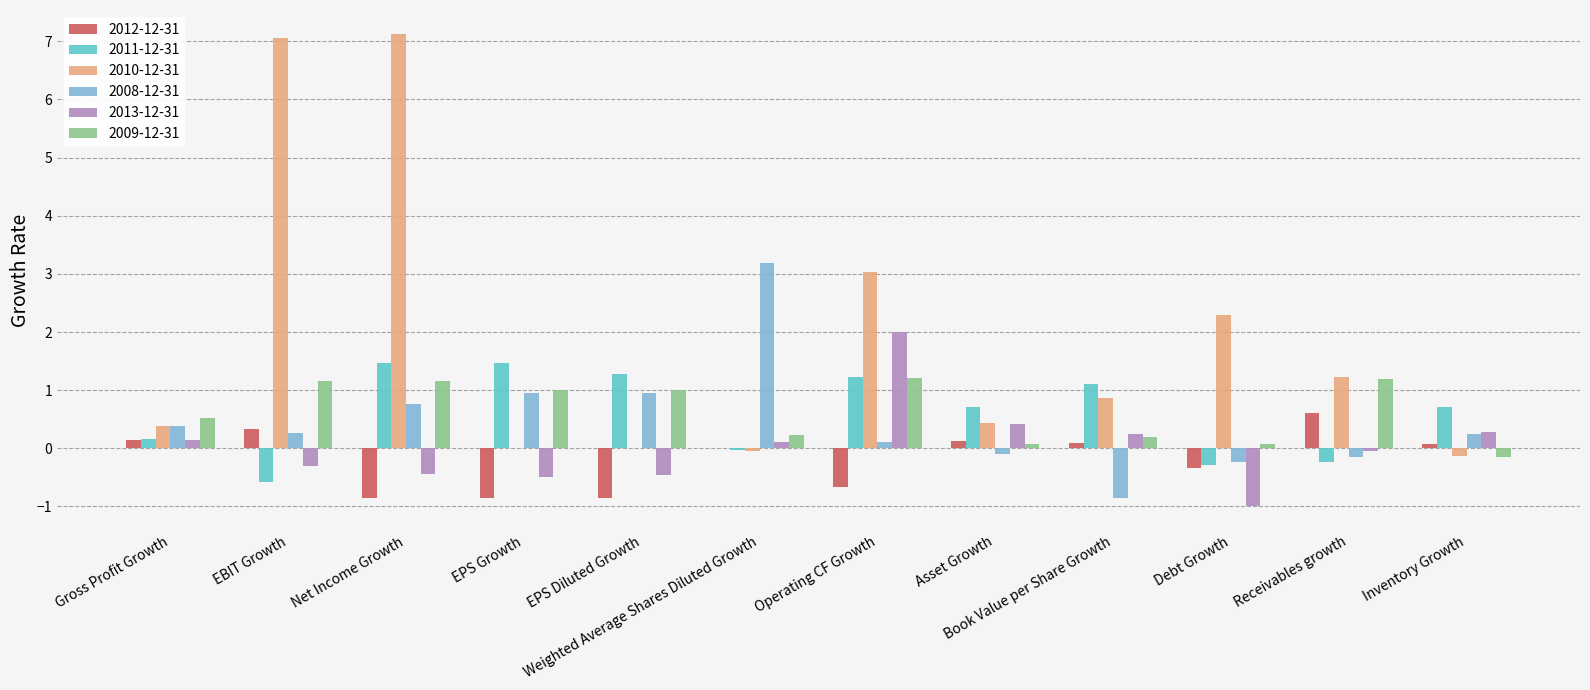

What is the total value across all series at Gross Profit Growth?

1.7